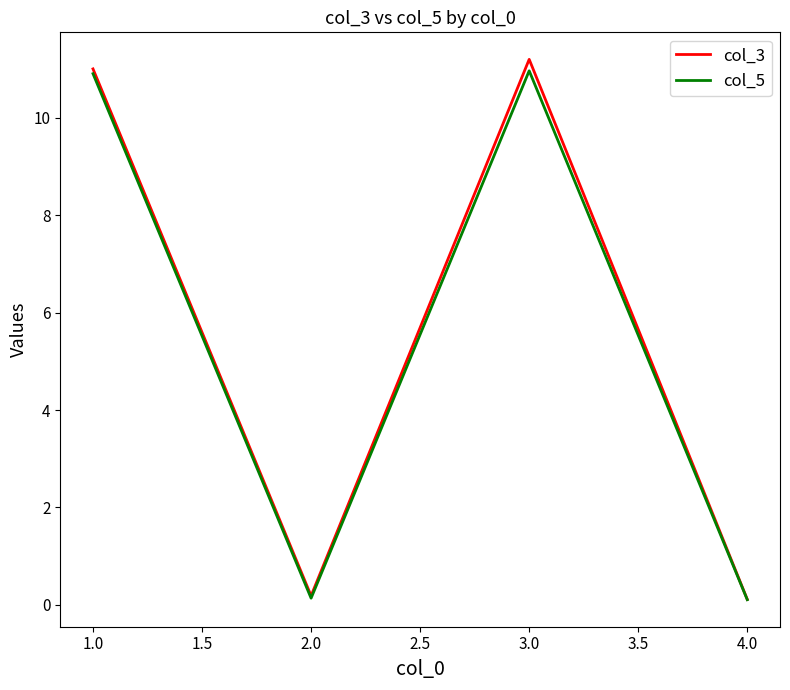

Does the chart have visible grid lines?

No